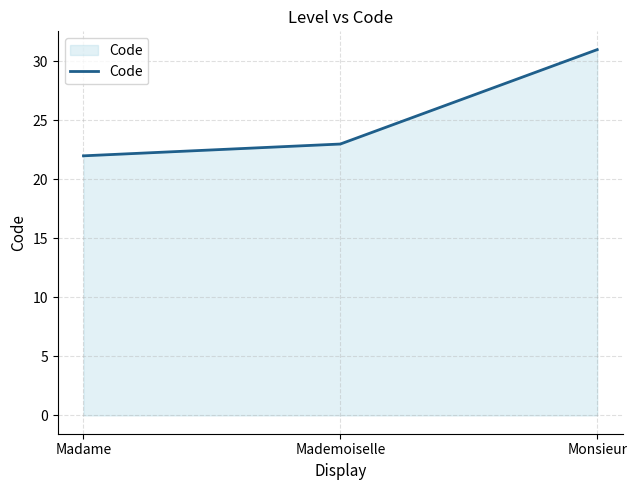

Count the number of categories in the chart.

3